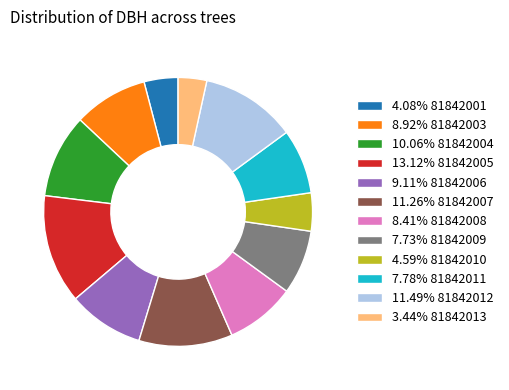

Does any single category account for the majority?

No